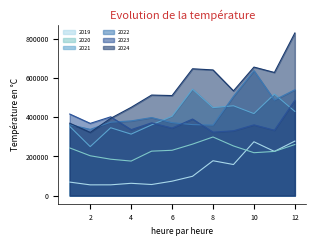

The value of 2022 at 10 is 638193.9. True or false?

True